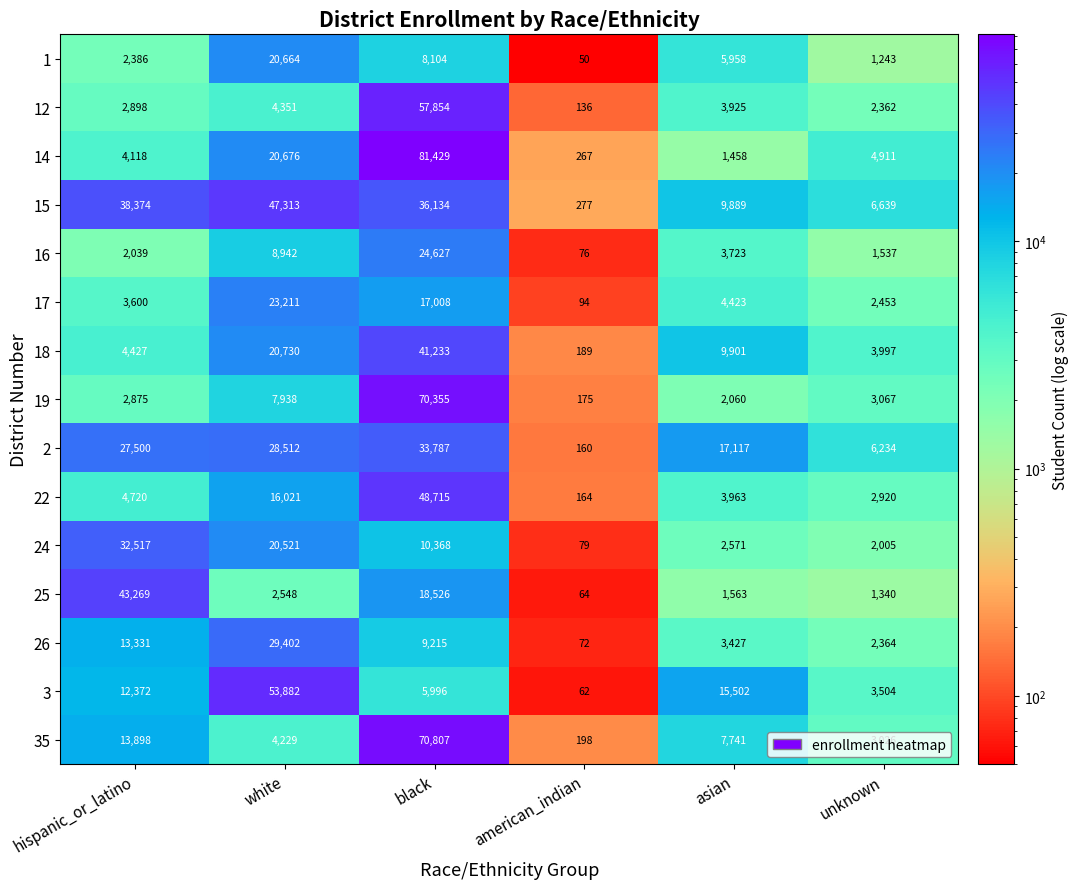

Which category has the highest value across all series?

black